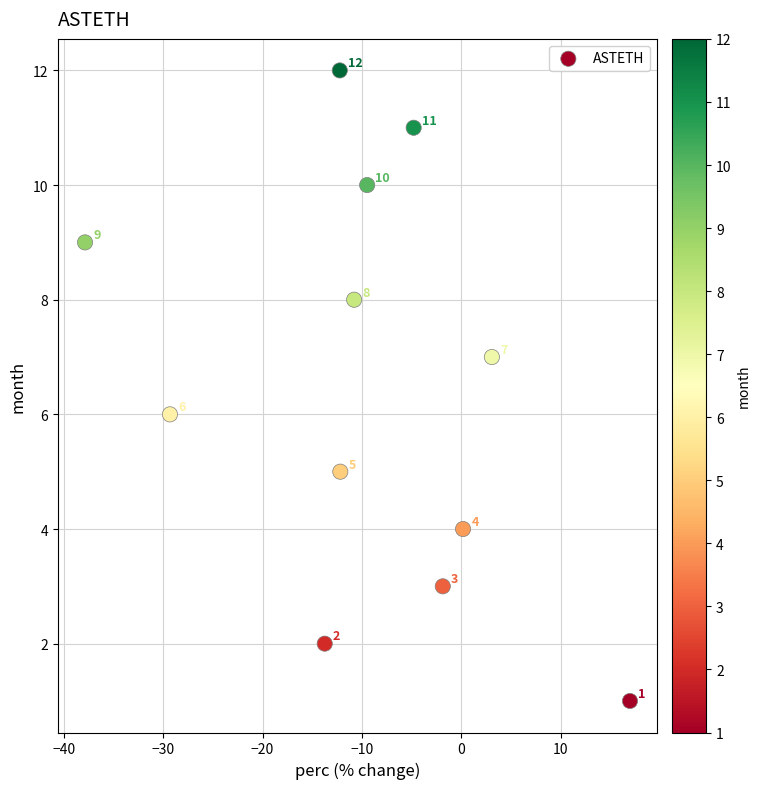

What Y value in the scatter plot is closest to 6?

6